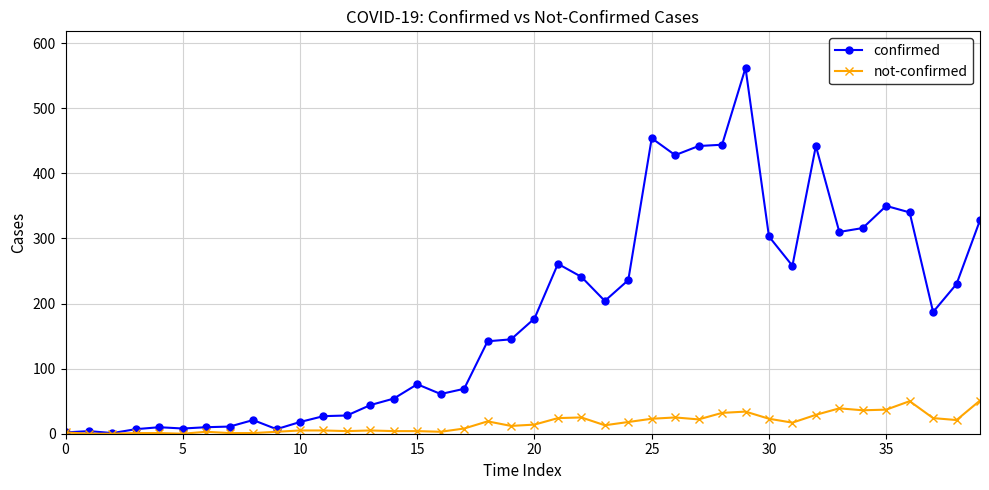

Rank the series by their maximum value, from highest to lowest.

confirmed, not-confirmed